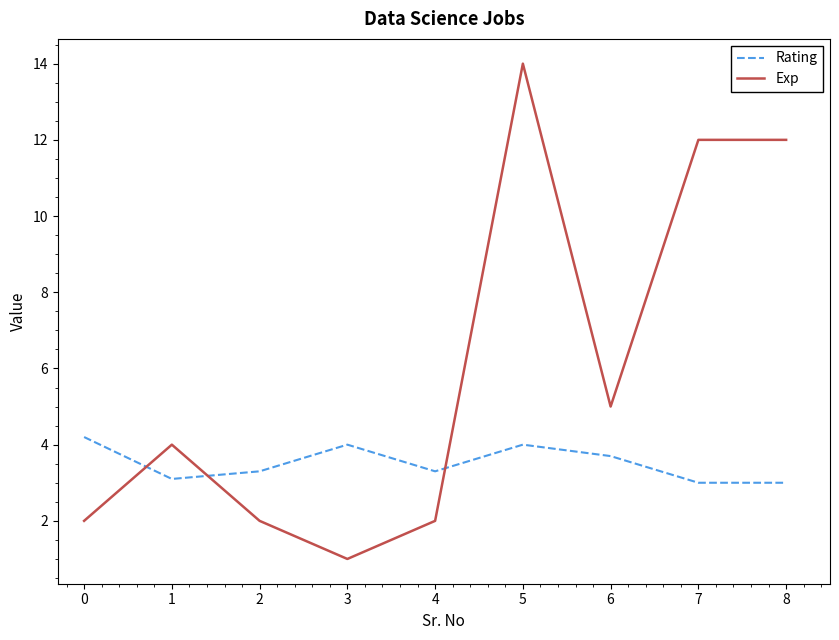

Rank the series by their maximum value, from highest to lowest.

Exp, Rating